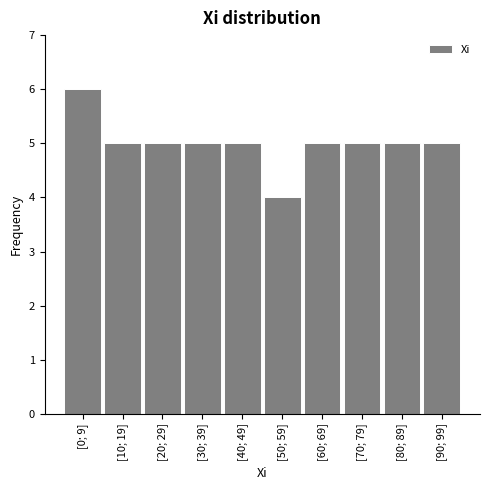

Reading left to right, list all the values displayed in this chart.

6	5	5	5	5	4	5	5	5	5